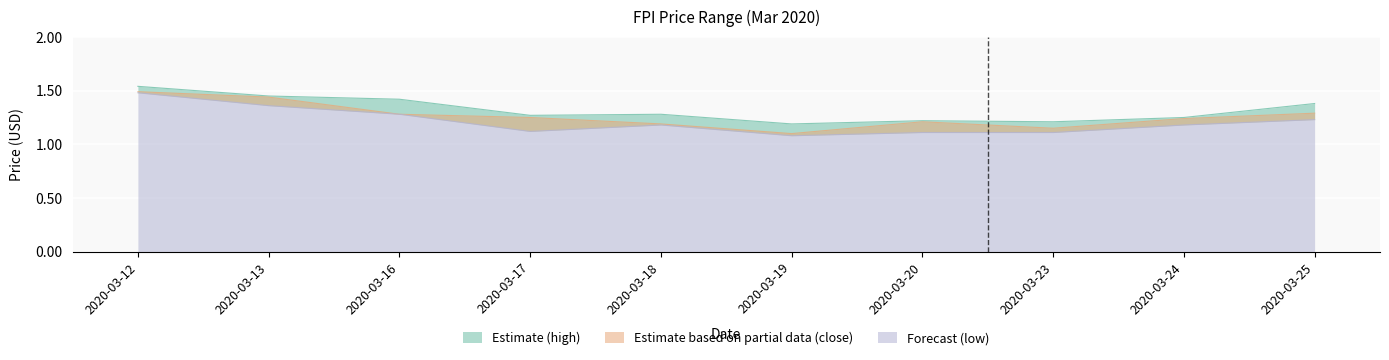

What is the smallest value displayed?

1.1